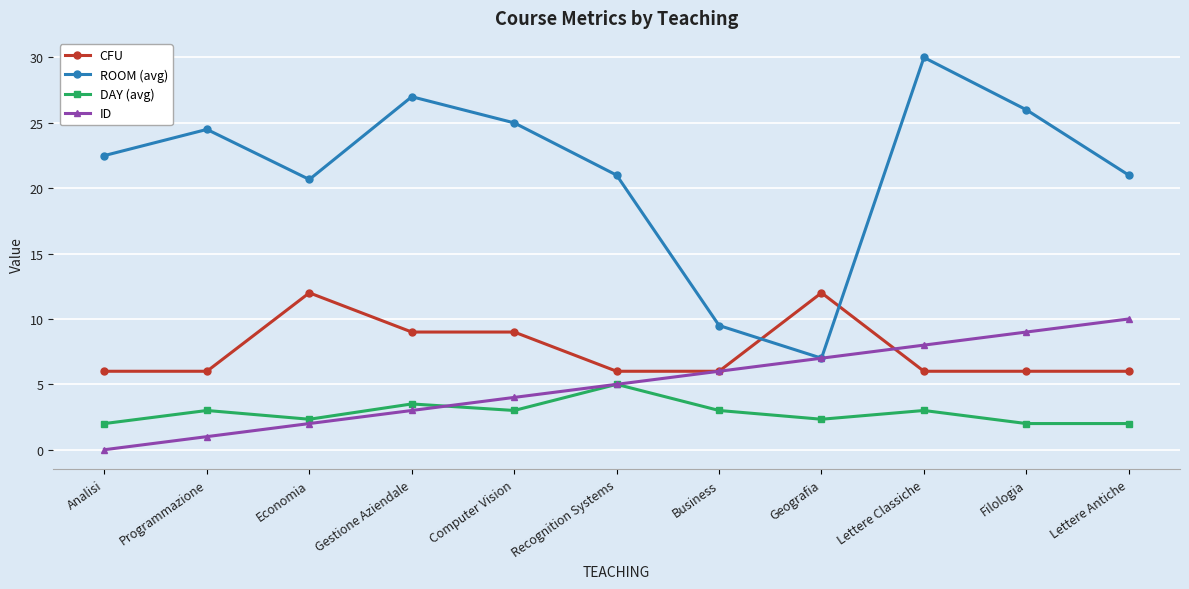

At which label does ROOM (avg) first exceed 22?

Analisi